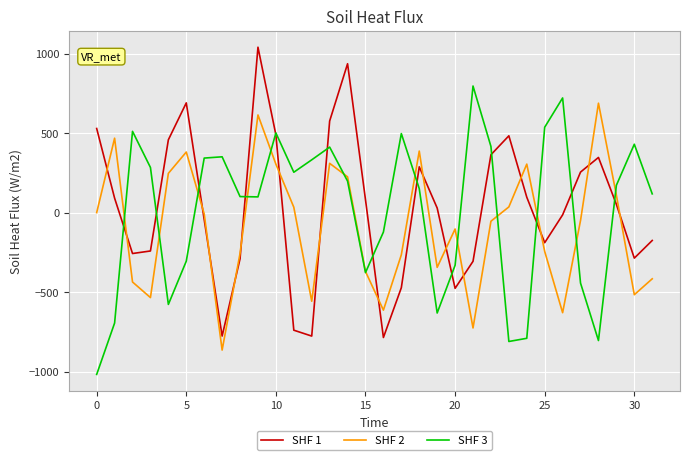

Does the chart have visible grid lines?

Yes